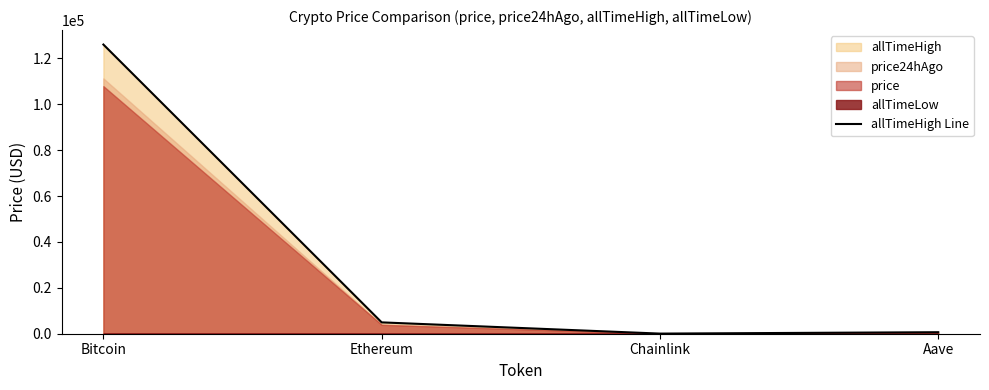

The value at Chainlink is 52.7. True or false?

True